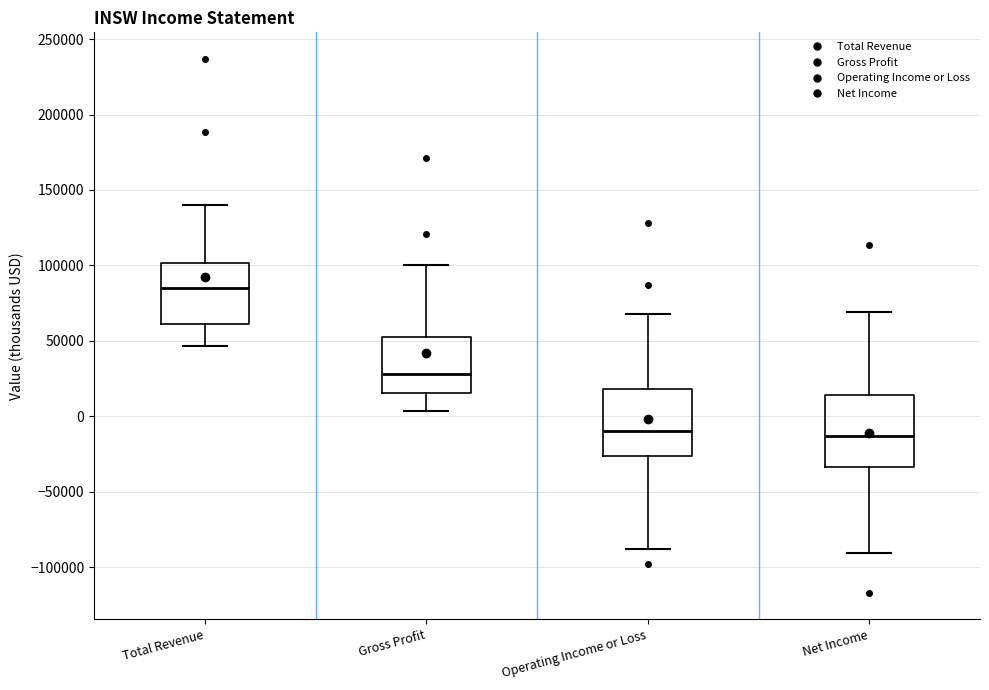

Where is the upper edge of the box for Net Income on the y-axis? The values are not printed on the chart, so give them approximately, as read against the axis.

15000